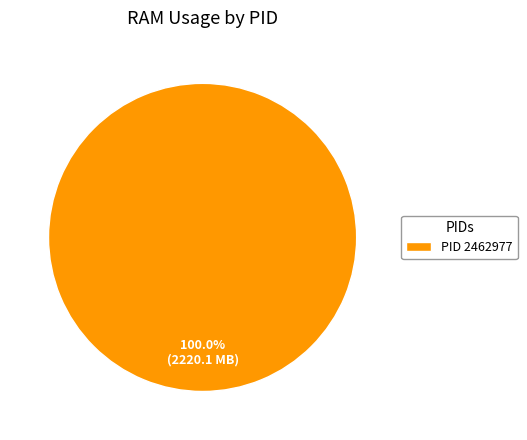

Is there a majority slice in this chart?

Yes